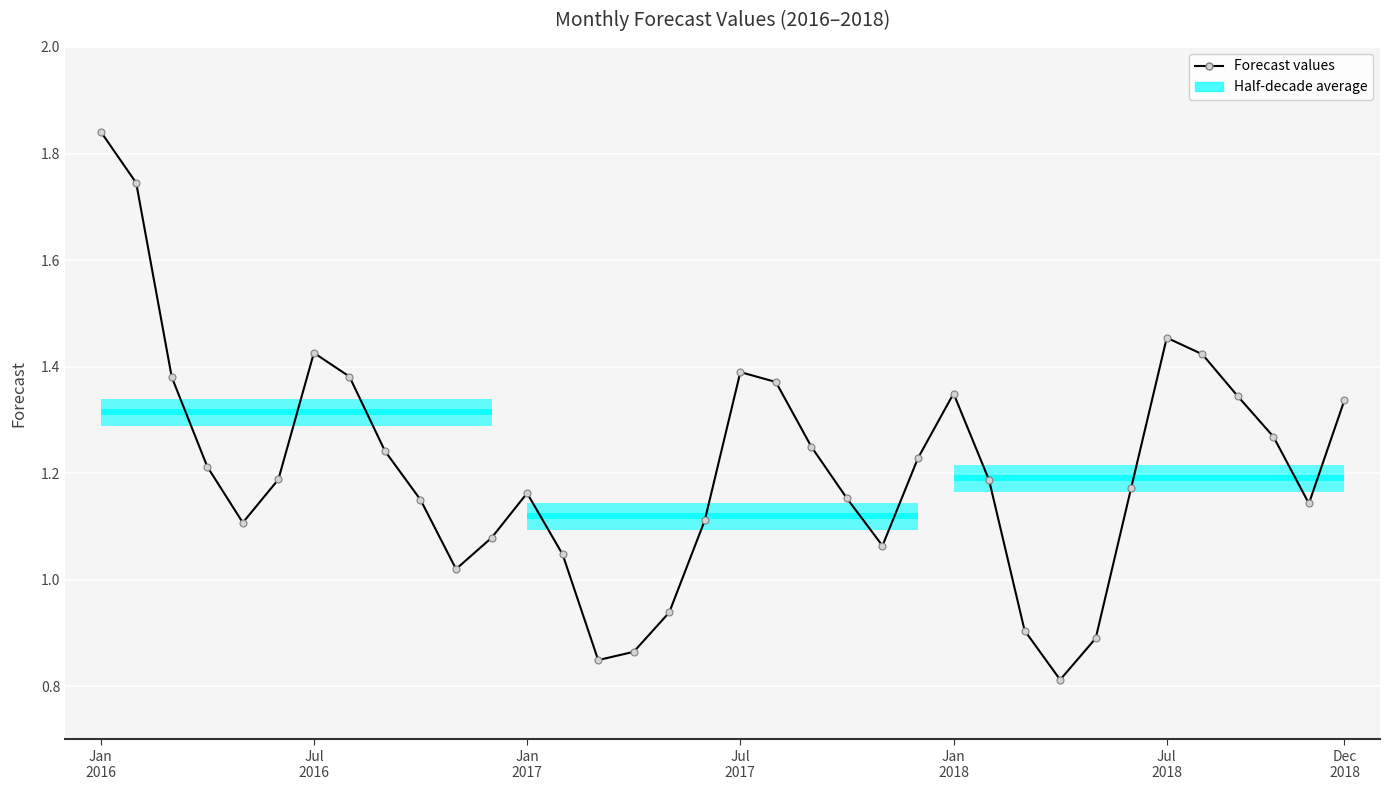

At which label does the data first exceed 1?

Jan
2016